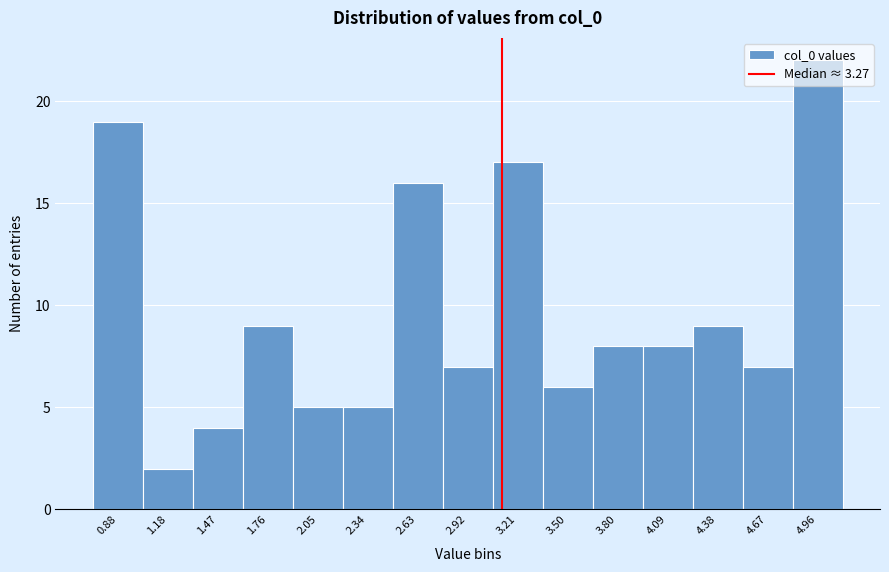

Which category has the highest value across all series?

4.96